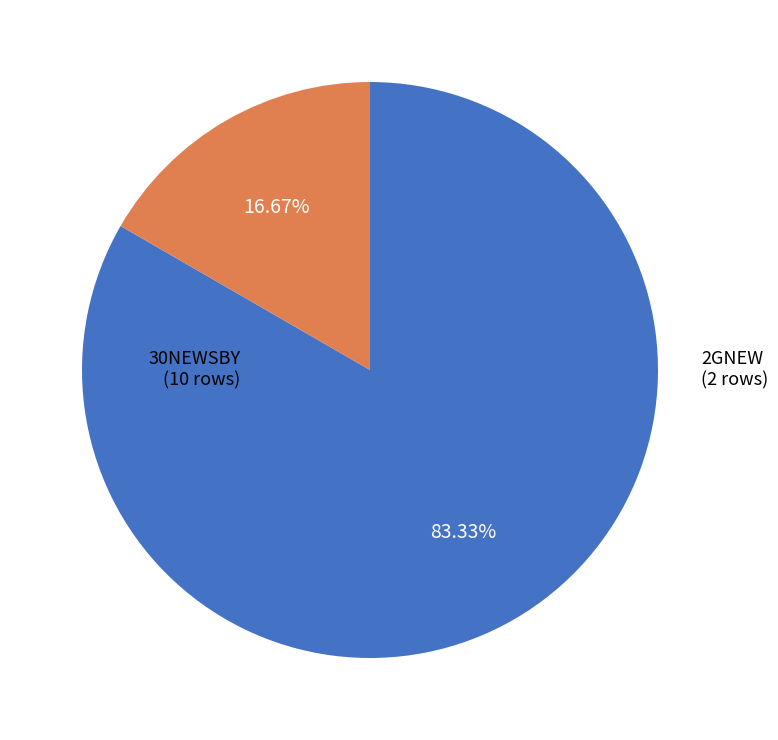

Is 30NEWSBY the majority of the pie?

Yes